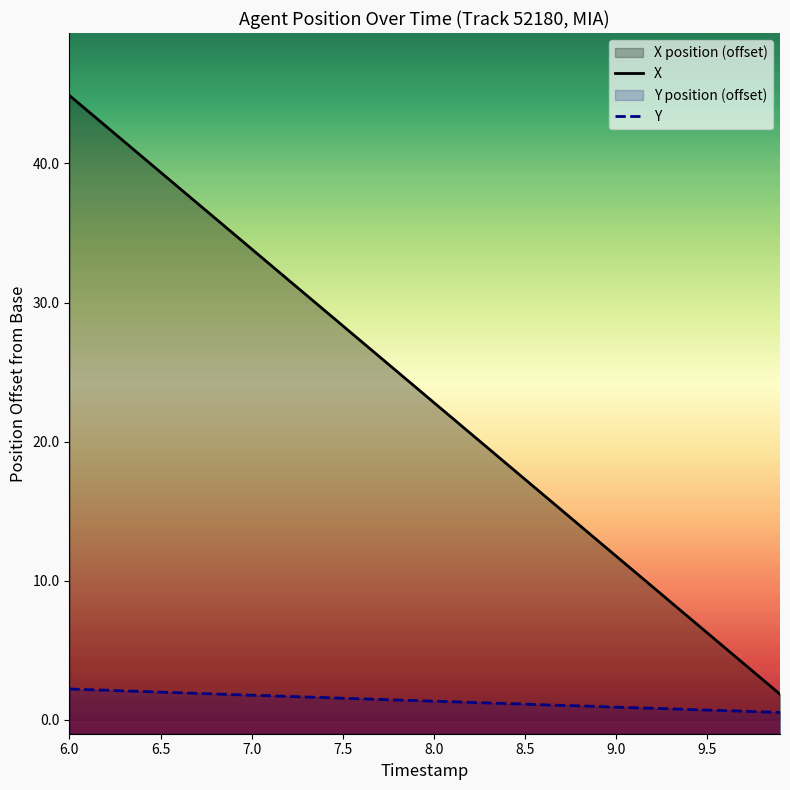

What is the smallest value displayed?

0.5